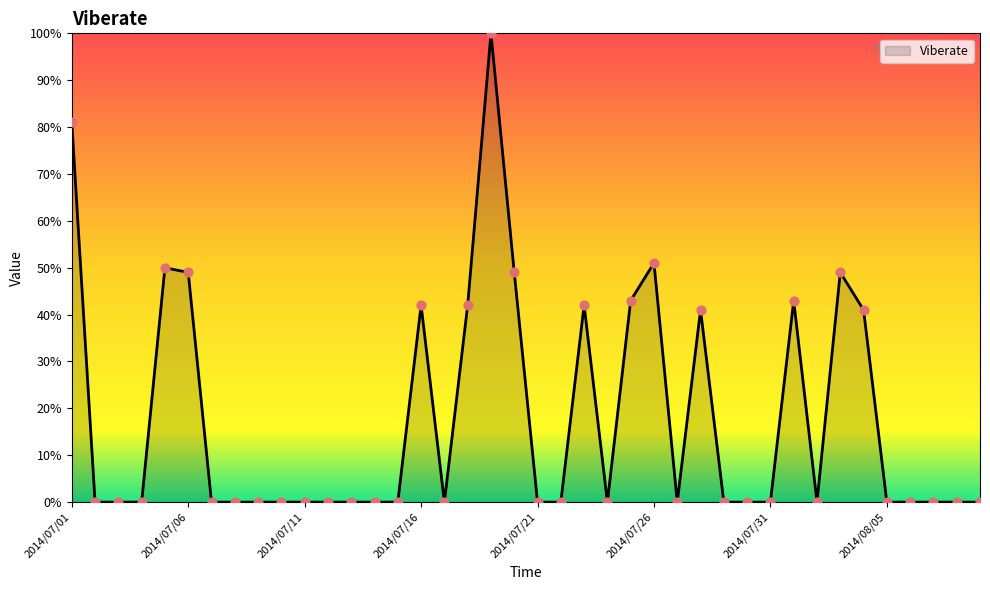

What is the difference between the maximum and minimum values?

100